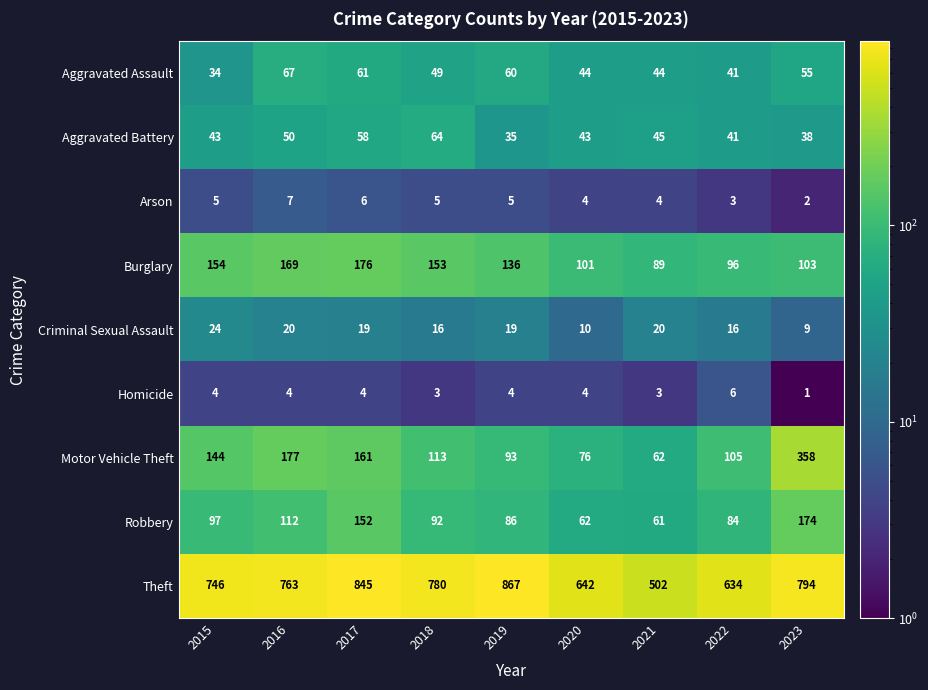

The value of Aggravated Battery at 2019 is 61. True or false?

False